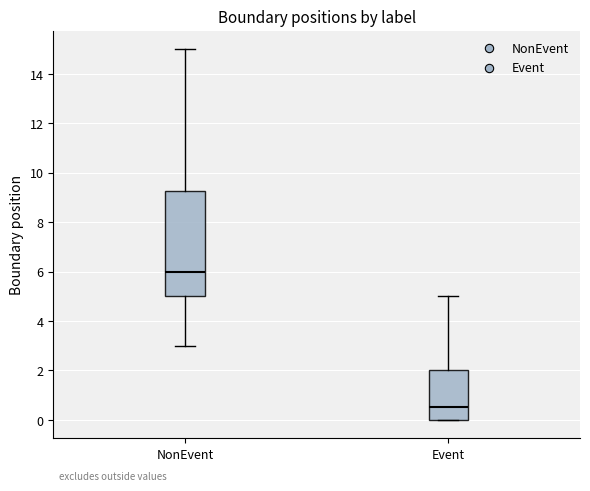

Comparing the boxes themselves (not the whiskers), which one is the tallest?

NonEvent